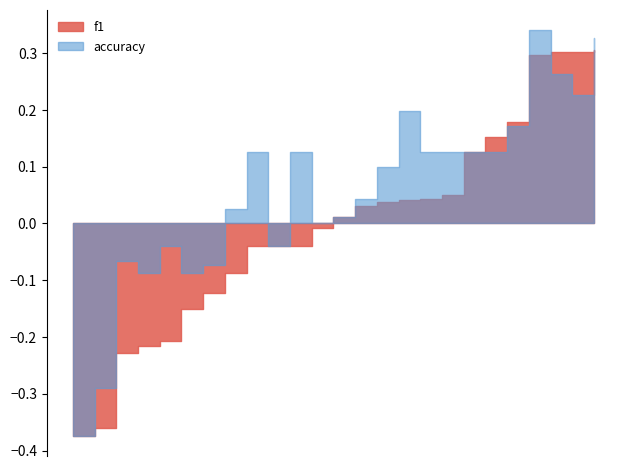

At 25, list the series in order from smallest to largest.

f1, accuracy